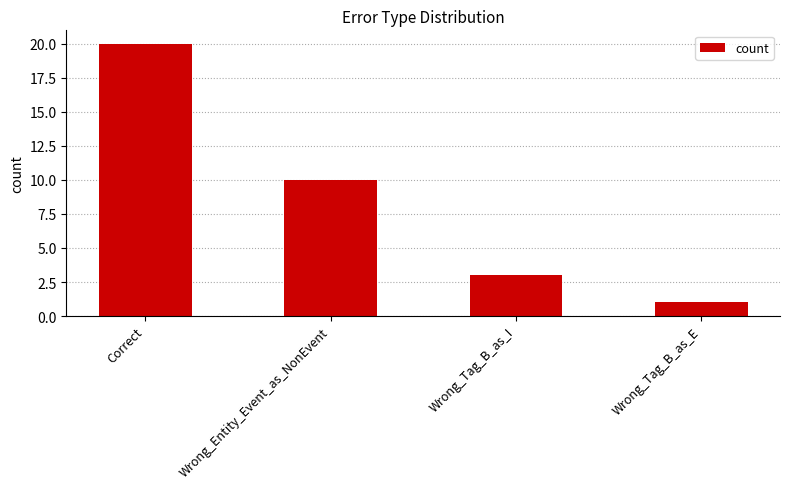

What is the smallest value displayed?

1